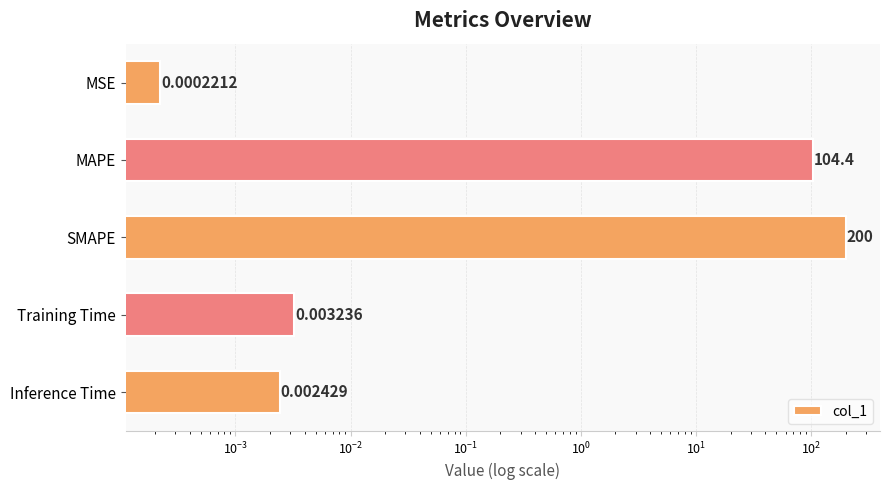

Which has a higher value, MSE or Training Time?

Training Time